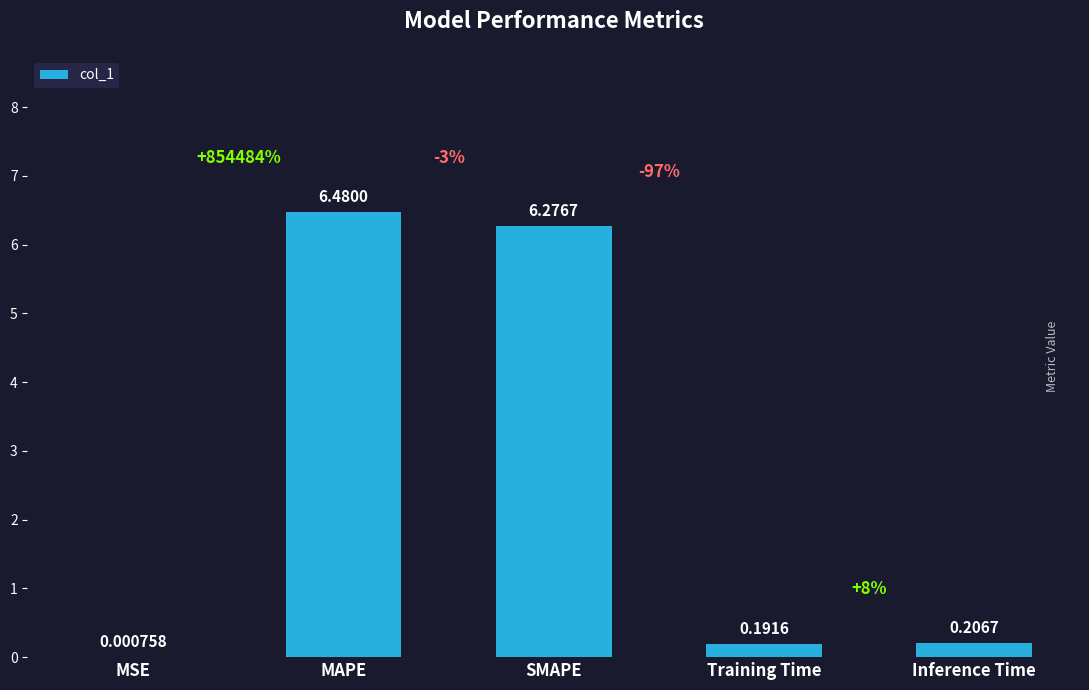

Approximately how many times larger is the value at SMAPE compared to MAPE?

1.0